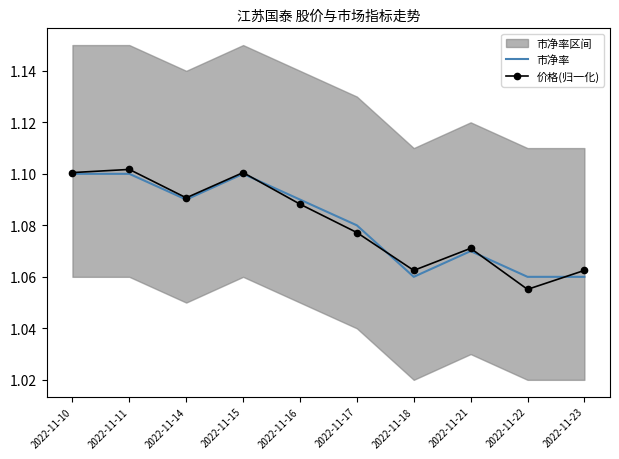

What is the total value across all series at 2022-11-10?

2.2